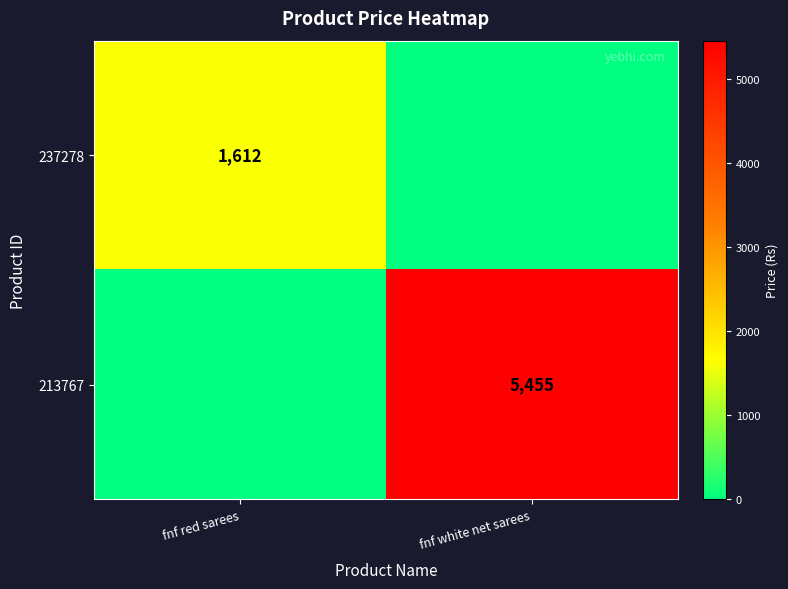

Is the value of 237278 at fnf red sarees greater than the value of 213767 at fnf white net sarees?

No